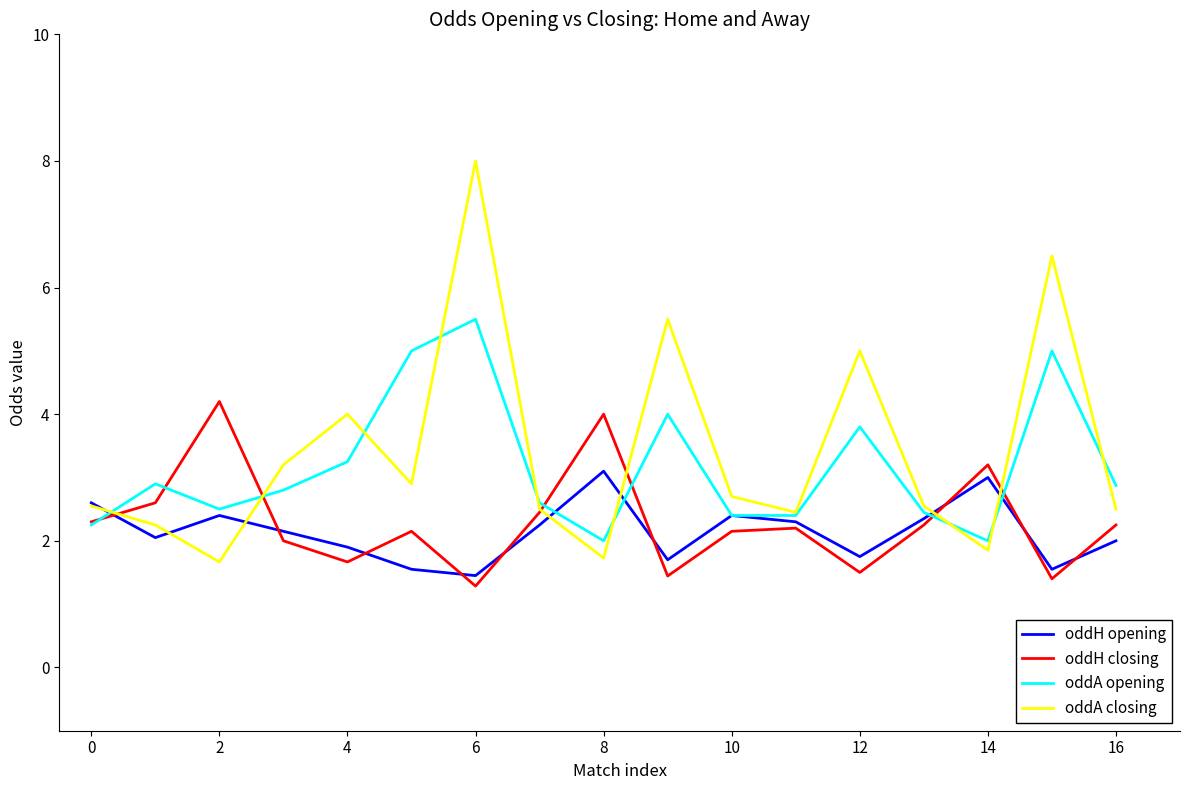

Which series has the widest spread of values?

oddA closing